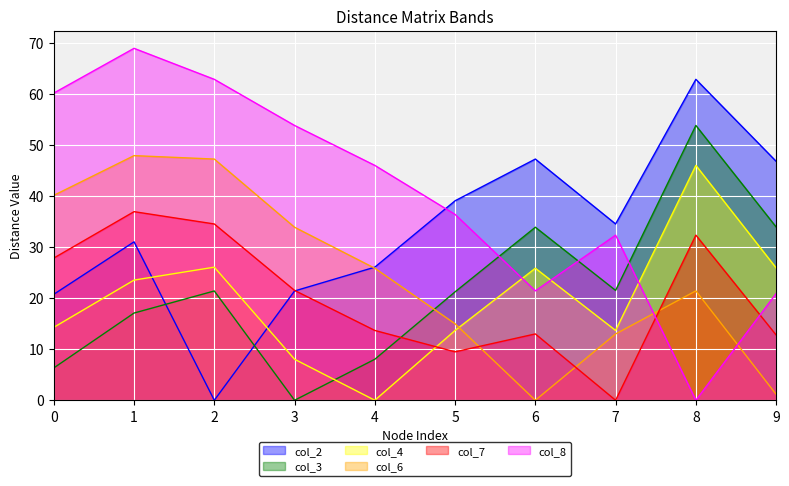

What is the value of the col_2 point at the 1st from the left?

20.8